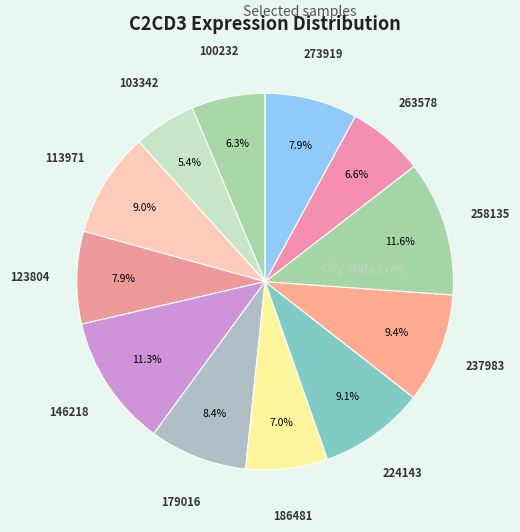

Count the number of slices in the pie.

12